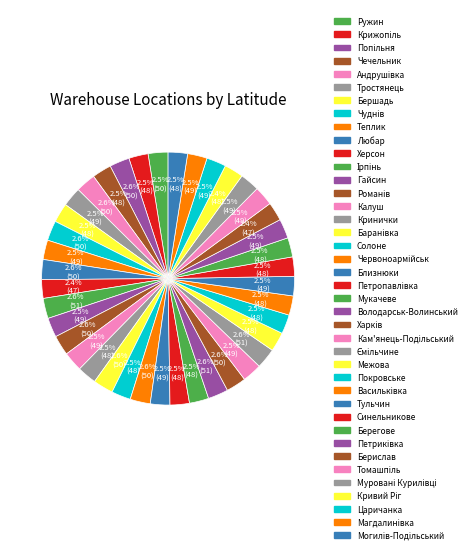

Approximately how many times larger is the value at Васильківка compared to Тульчин?

1.0